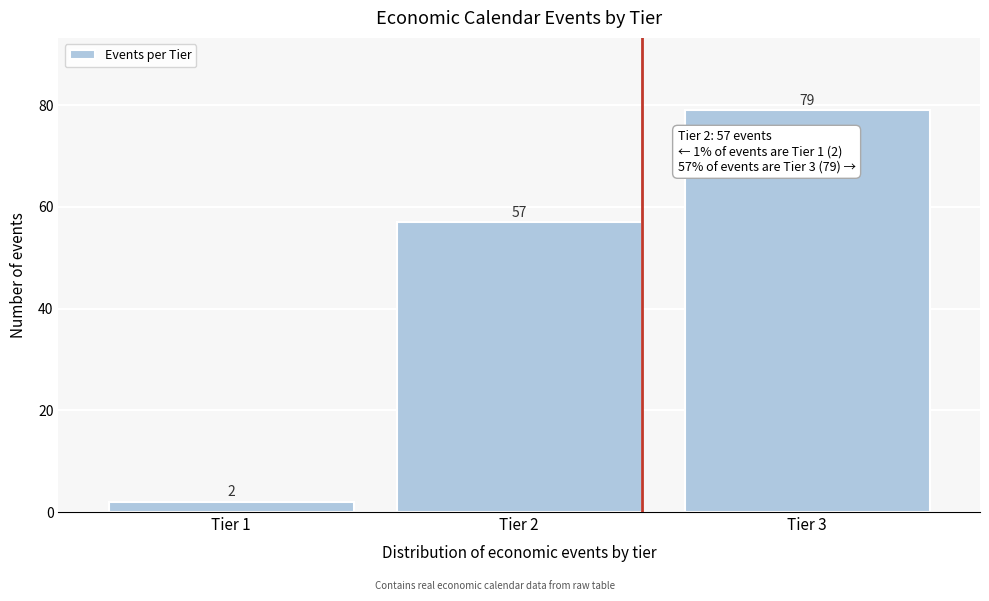

Reading left to right, what are all the values shown in this chart?

2	57	79